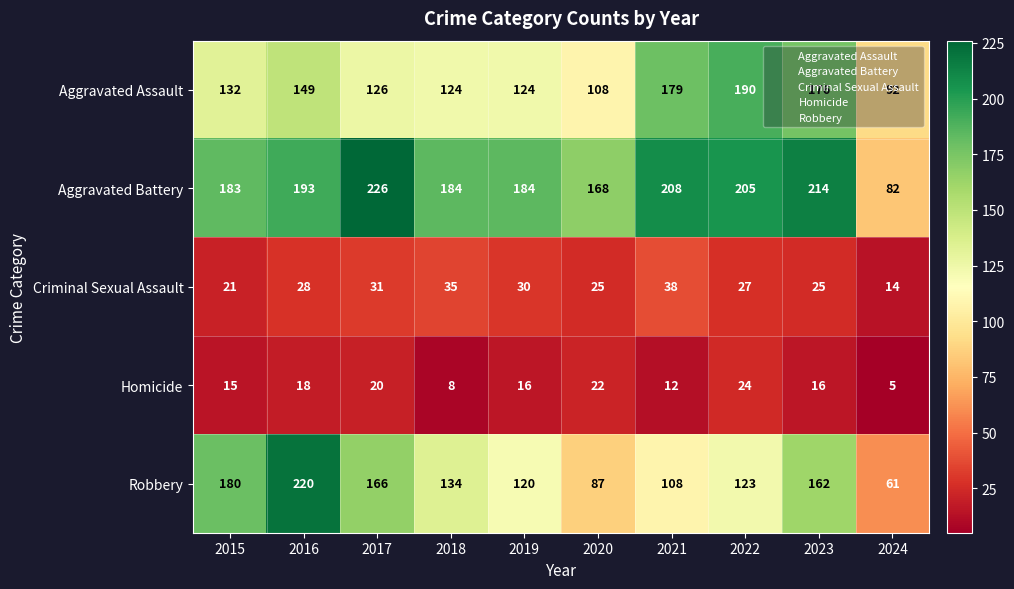

Between 2017 and 2020, which series saw the biggest shift?

Robbery